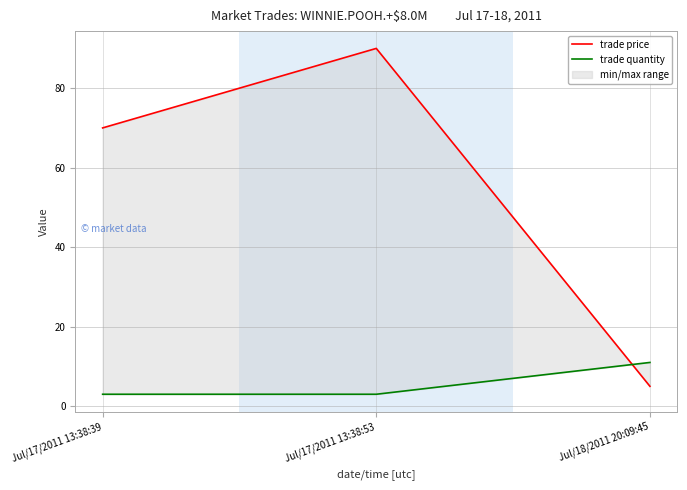

How many data points in trade price are less than 70?

1